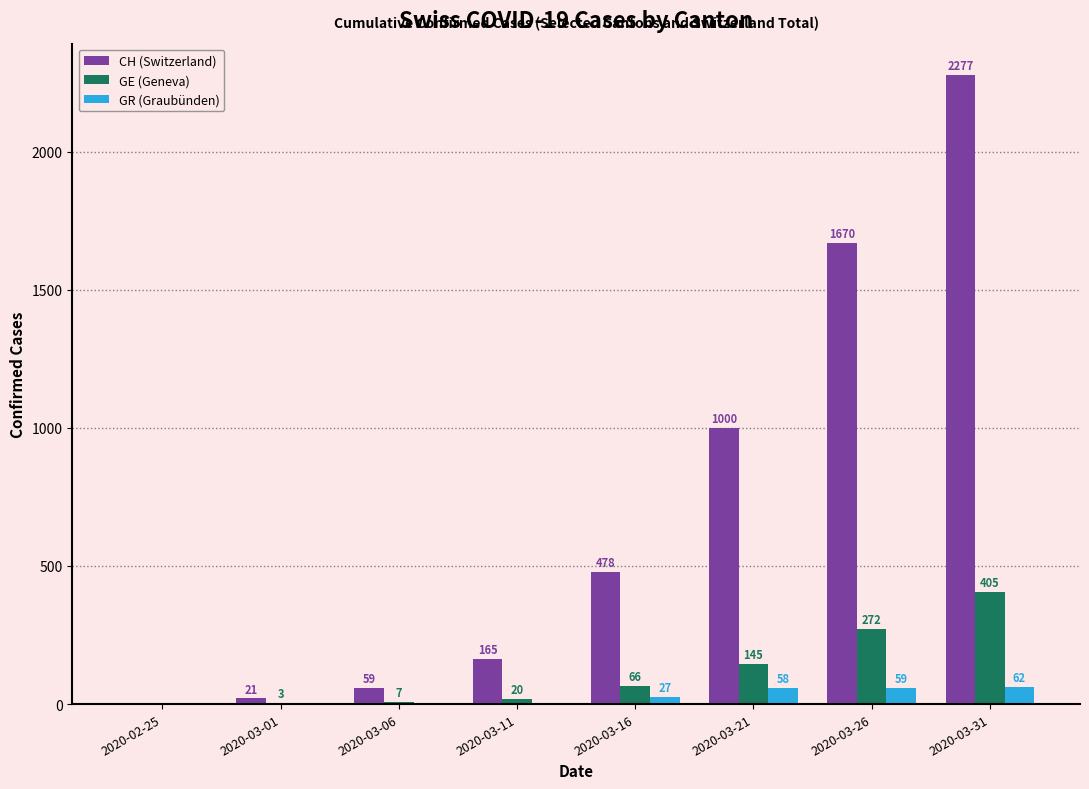

How many positive values does the CH (Switzerland) series have?

7